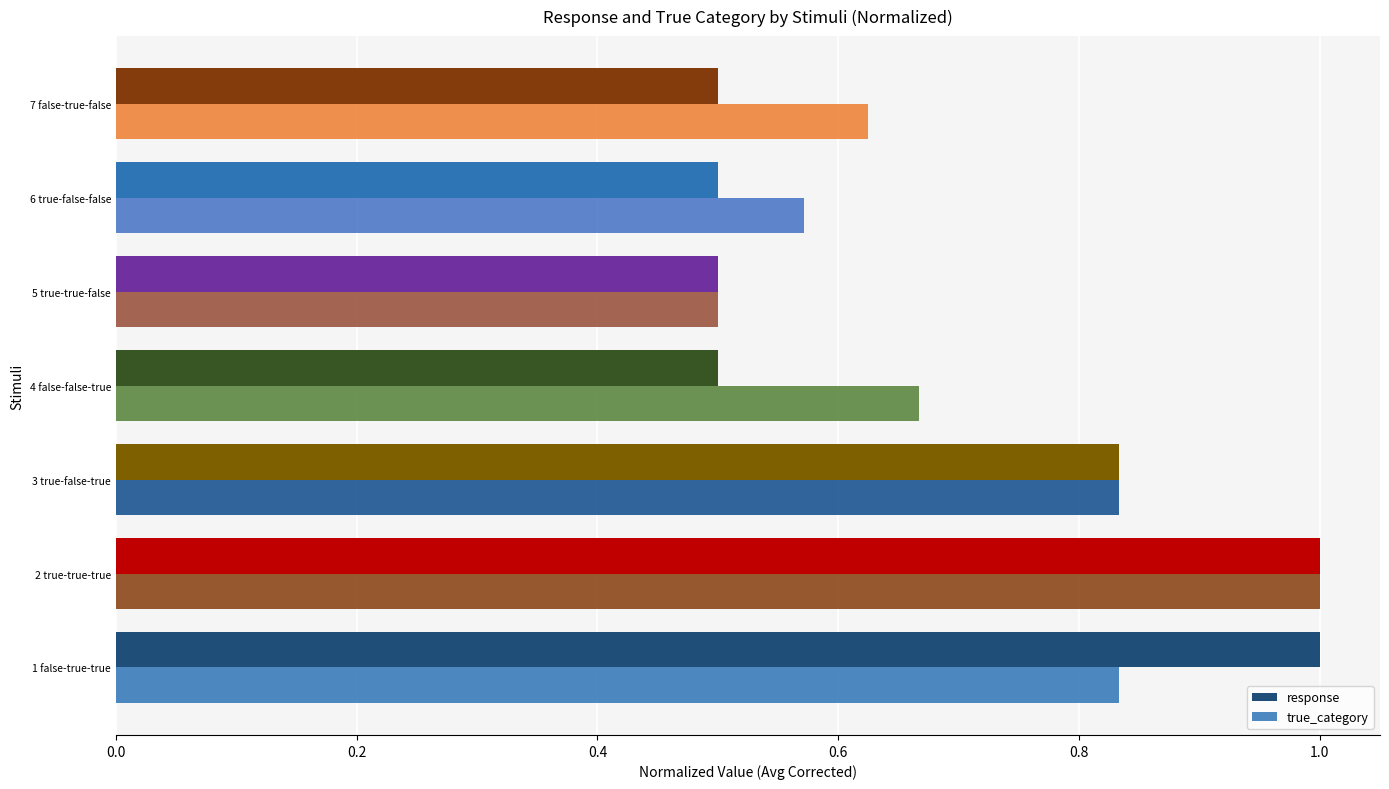

Which series has the largest total across all categories?

true_category